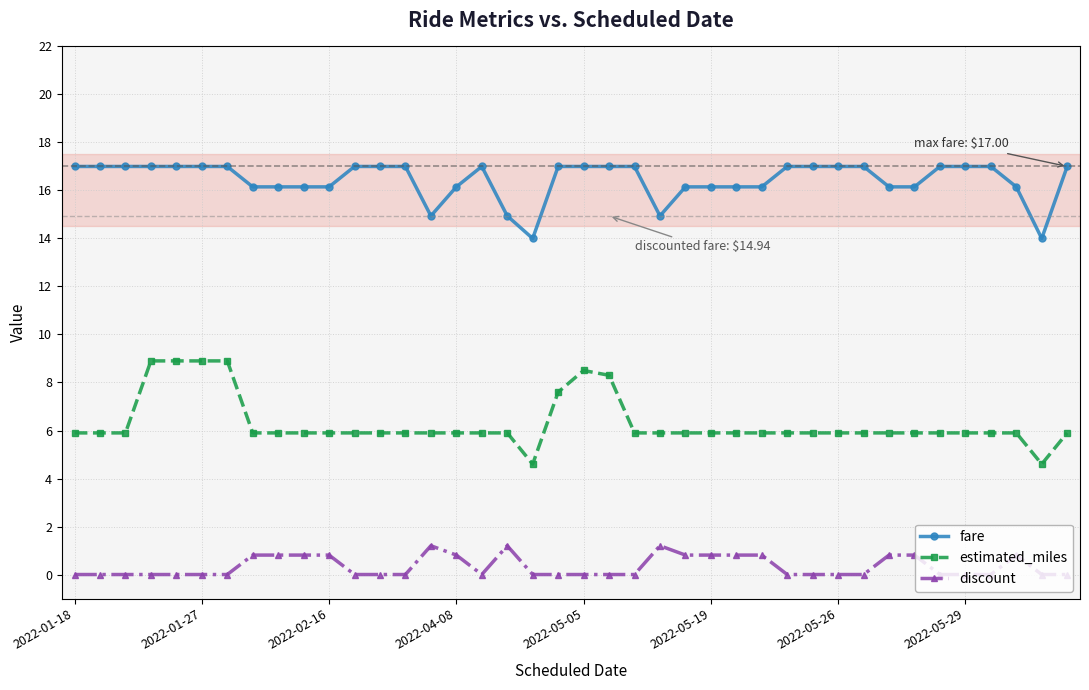

List the series in order of their overall mean, lowest first.

discount, estimated_miles, fare